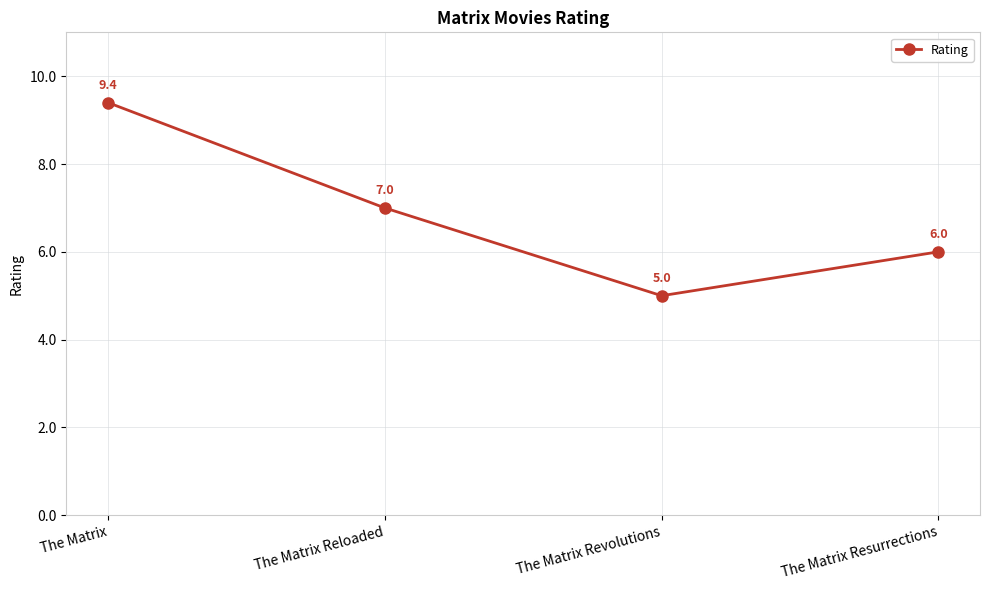

True or false: the data has more than 0 interior local peaks.

False